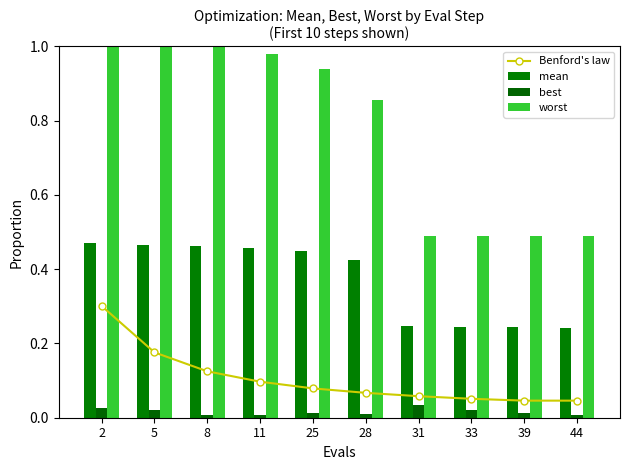

How many series are shown in this chart?

4